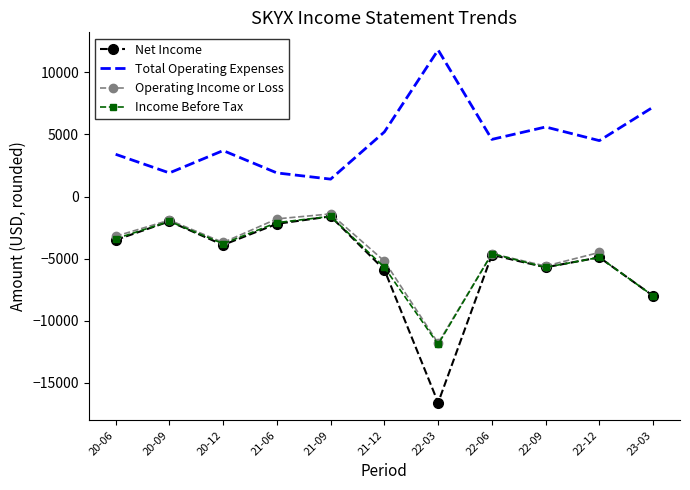

Is the value of Total Operating Expenses at 20-06 greater than the value of Operating Income or Loss at 21-12?

Yes